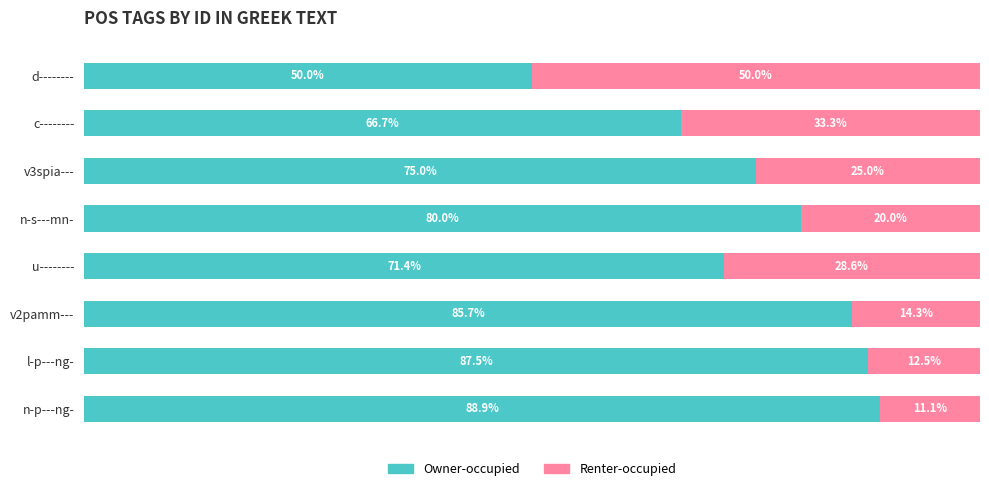

List the labels in order of Owner-occupied value, largest first.

n-p---ng-, l-p---ng-, v2pamm---, n-s---mn-, v3spia---, u--------, c--------, d--------